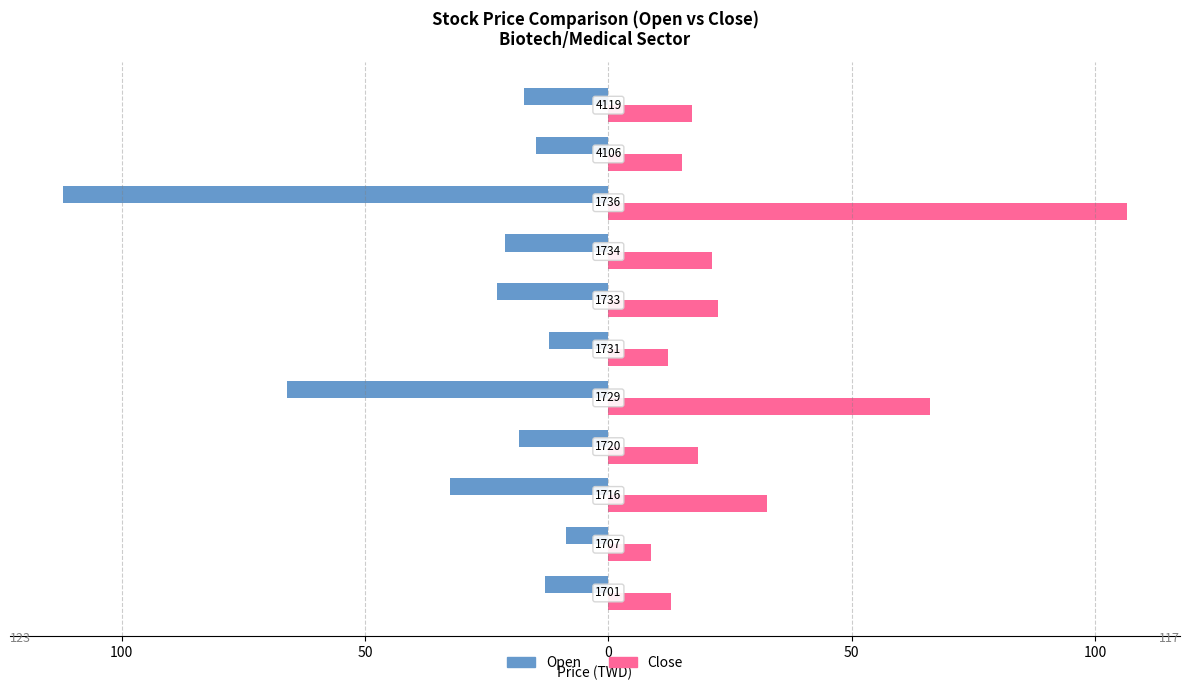

What are all the series names shown in the legend?

Open, Close